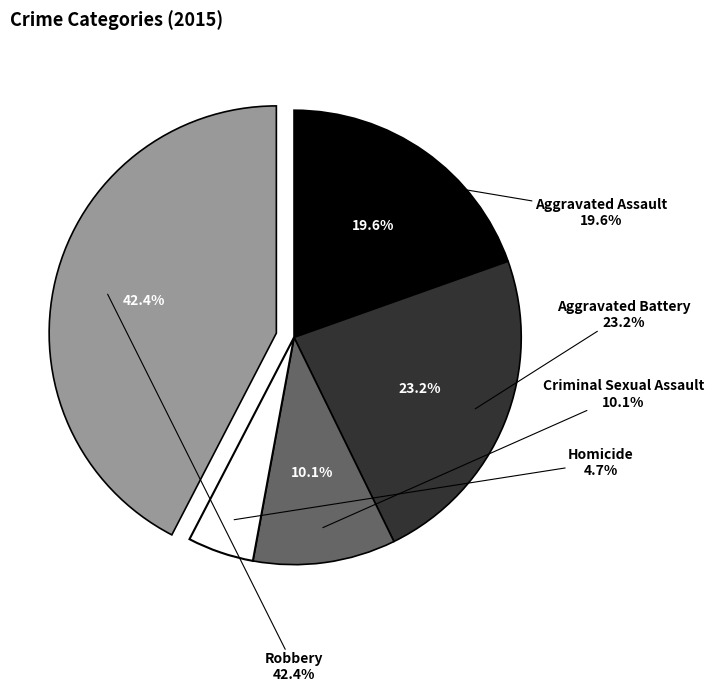

The Aggravated Battery slice represents 34% of the pie. True or false?

False